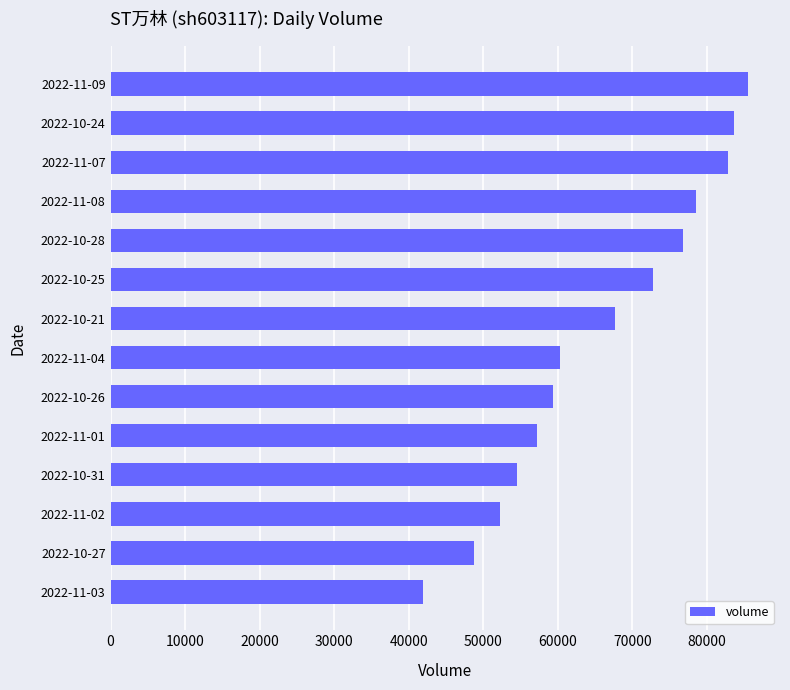

Does the chart contain any negative values?

No